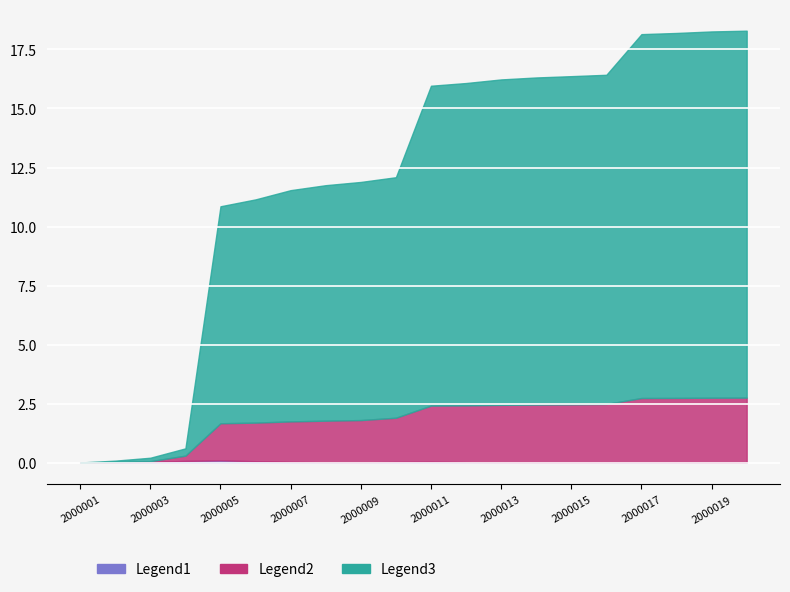

Rank the series by their maximum value, from lowest to highest.

Legend1, Legend2, Legend3